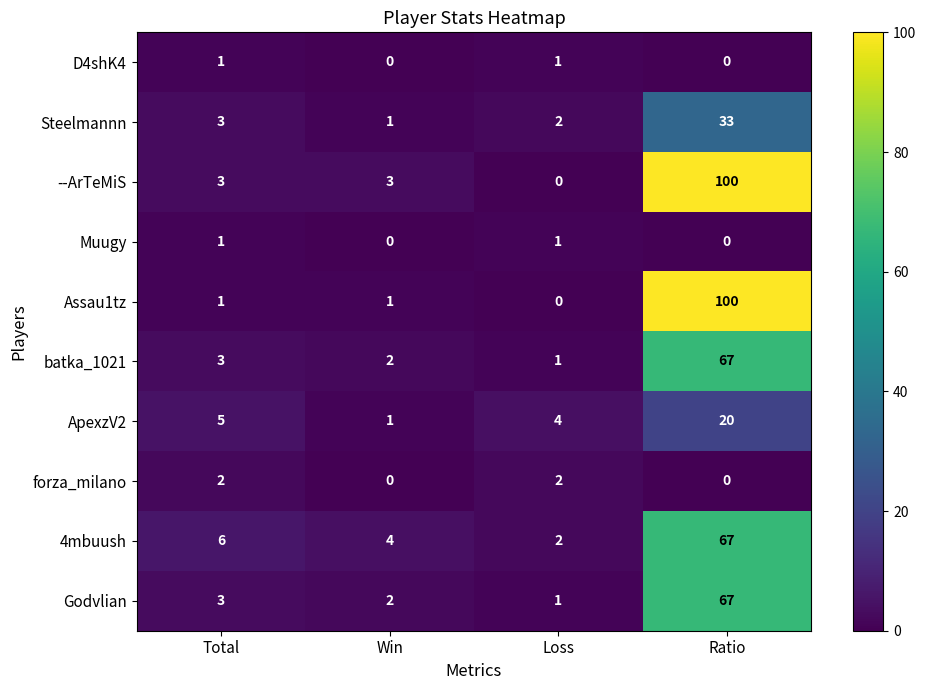

Between Total and Loss, which series saw the biggest shift?

4mbuush